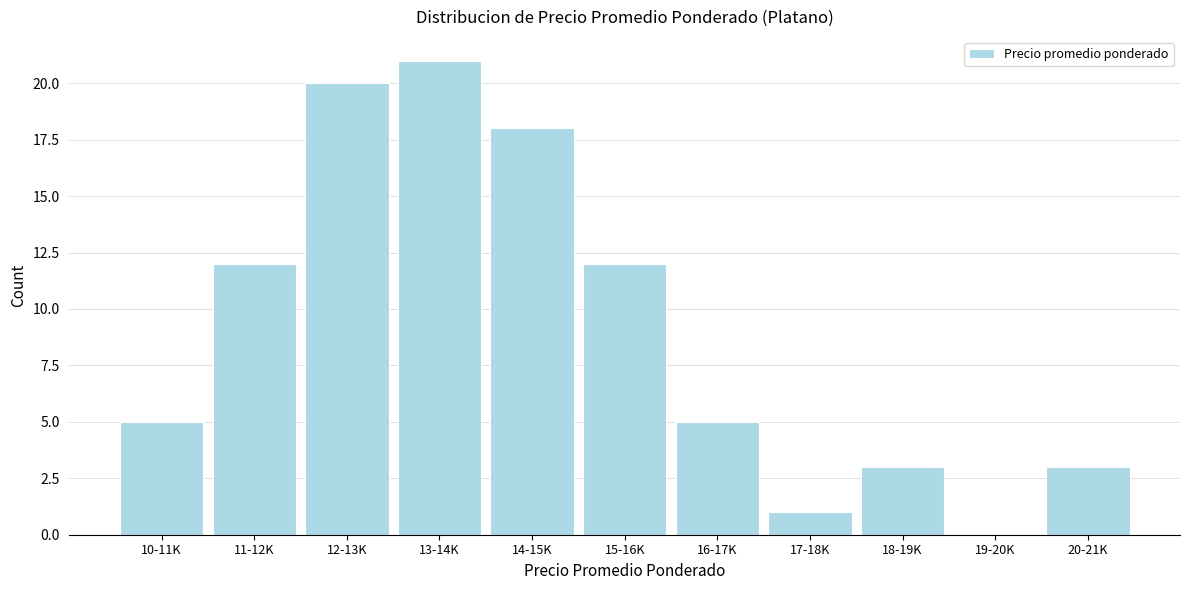

Reading left to right, transcribe all the data shown in this chart.

10-11K=5	11-12K=12	12-13K=20	13-14K=21	14-15K=18	15-16K=12	16-17K=5	17-18K=1	18-19K=3	19-20K=0	20-21K=3